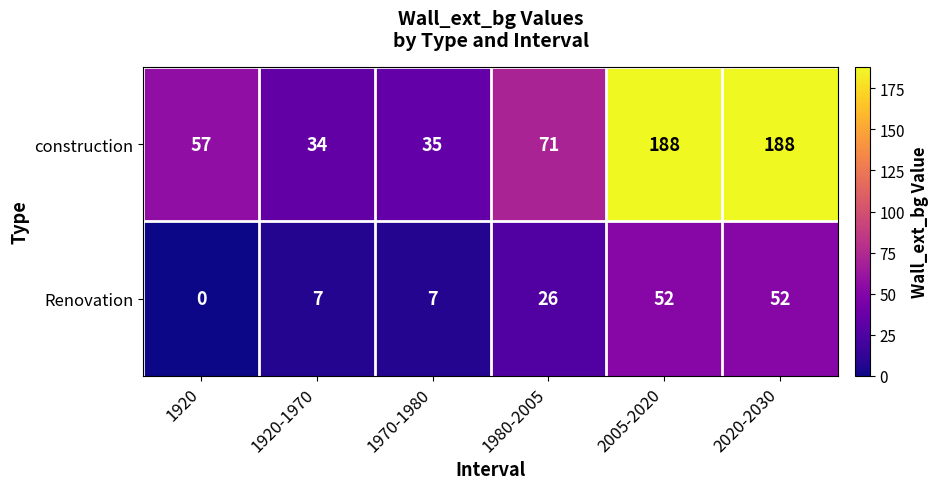

Is it true that Renovation equals 52 at 2005-2020?

True